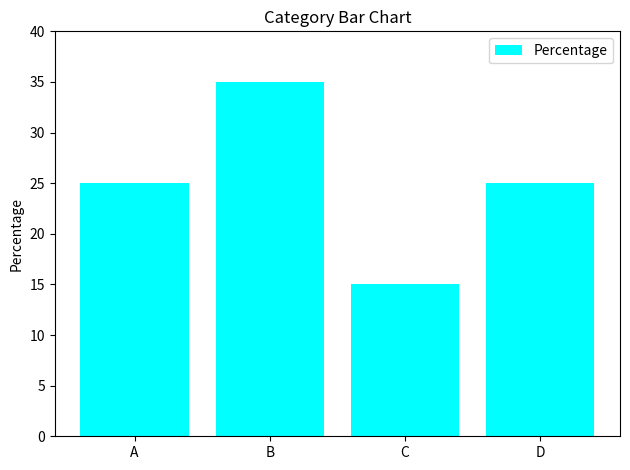

Reading left to right, list all the values displayed in this chart.

25	35	15	25